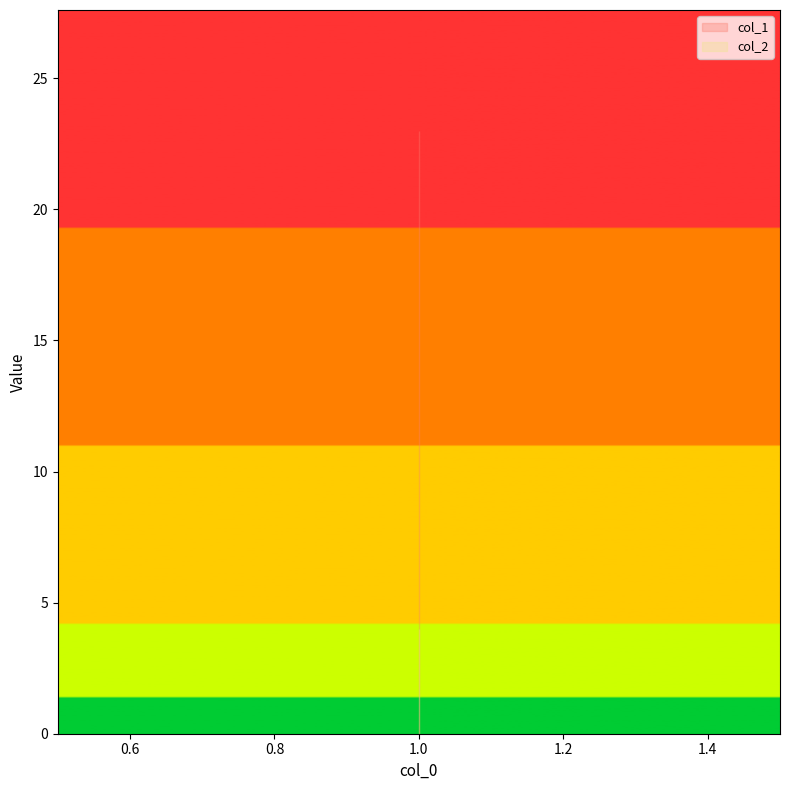

At which label is col_1 closest to 23?

1